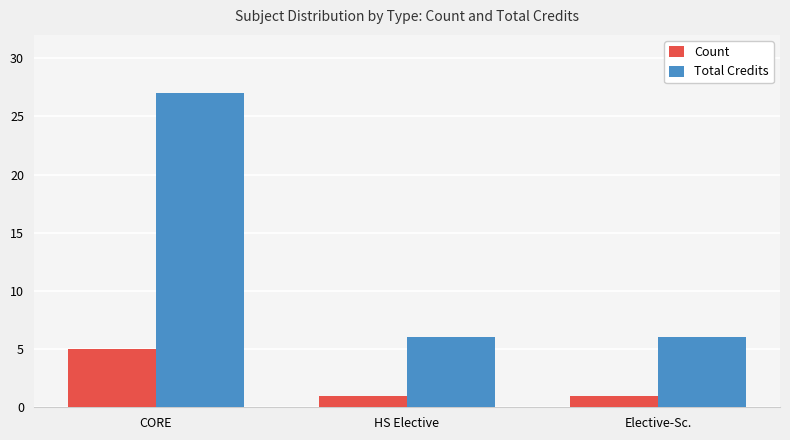

Is the value of Total Credits at Elective-Sc. greater than the value of Count at HS Elective?

Yes